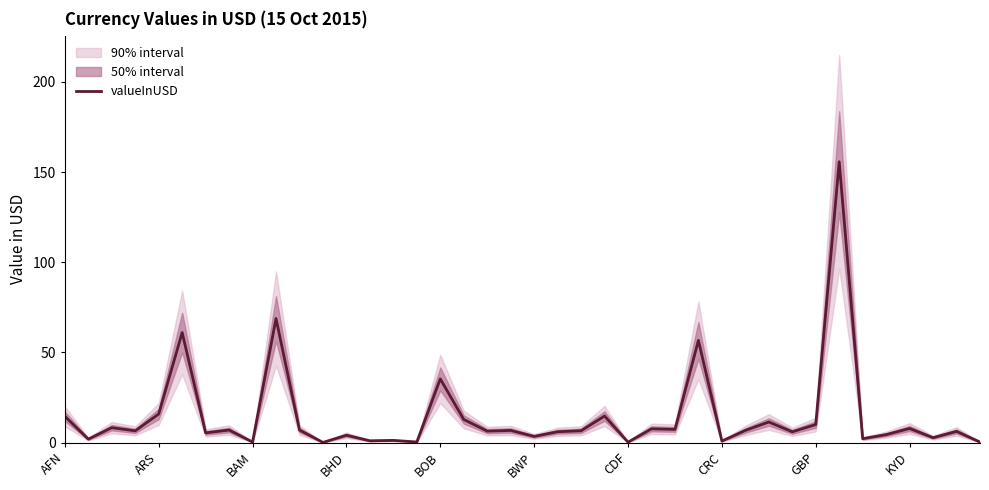

What is the highest value of the valueInUSD series?

155.7